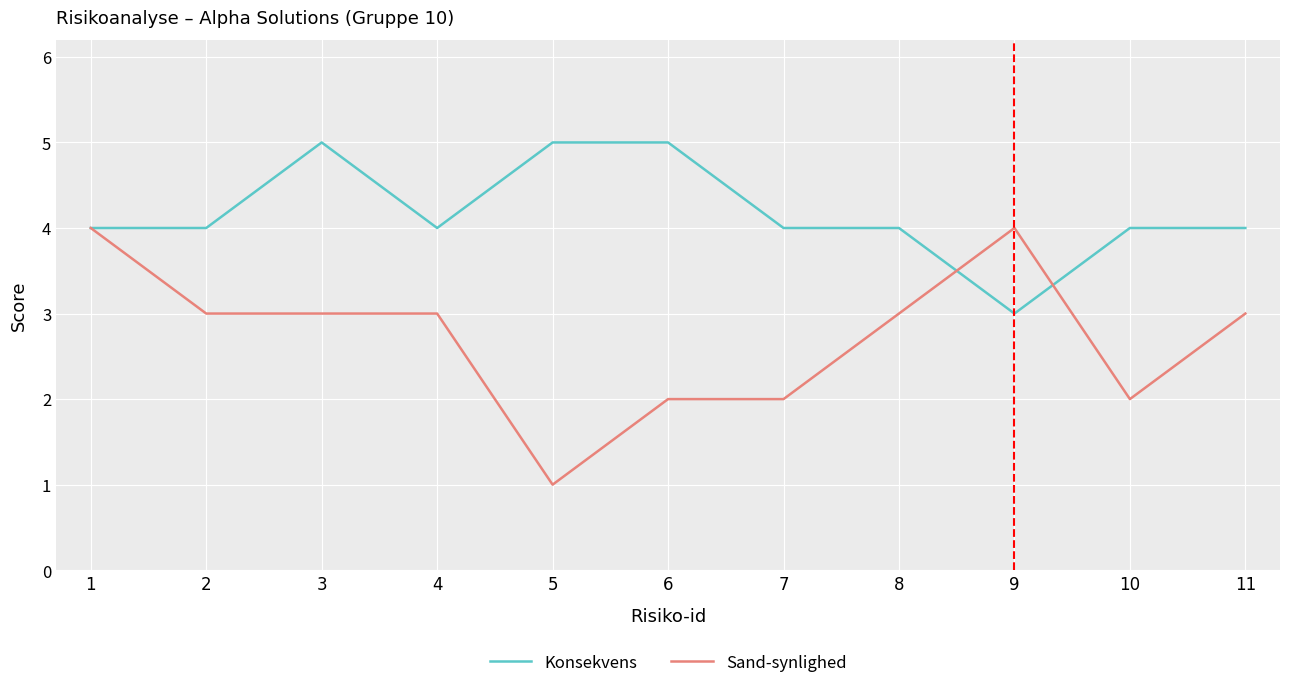

Which series has the largest range (max minus min)?

Sand-synlighed